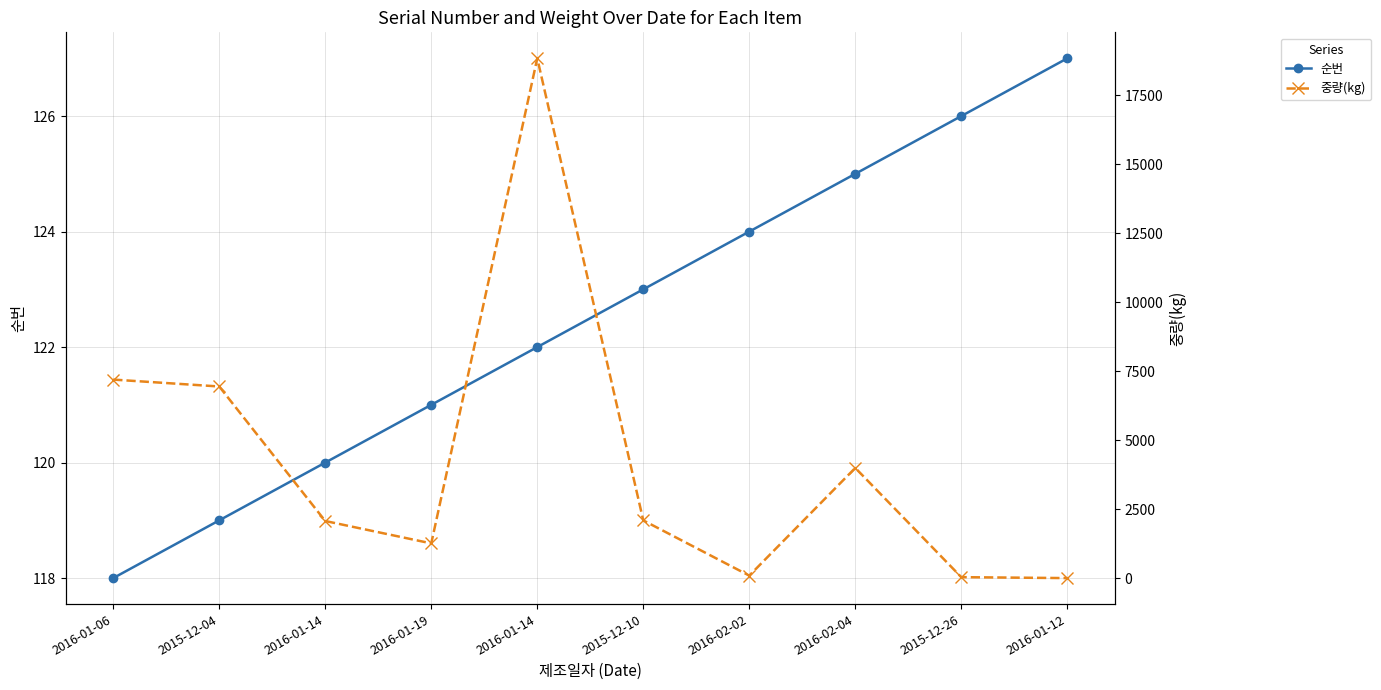

True or false: 순번 has a value of 200 at 2016-01-19.

False